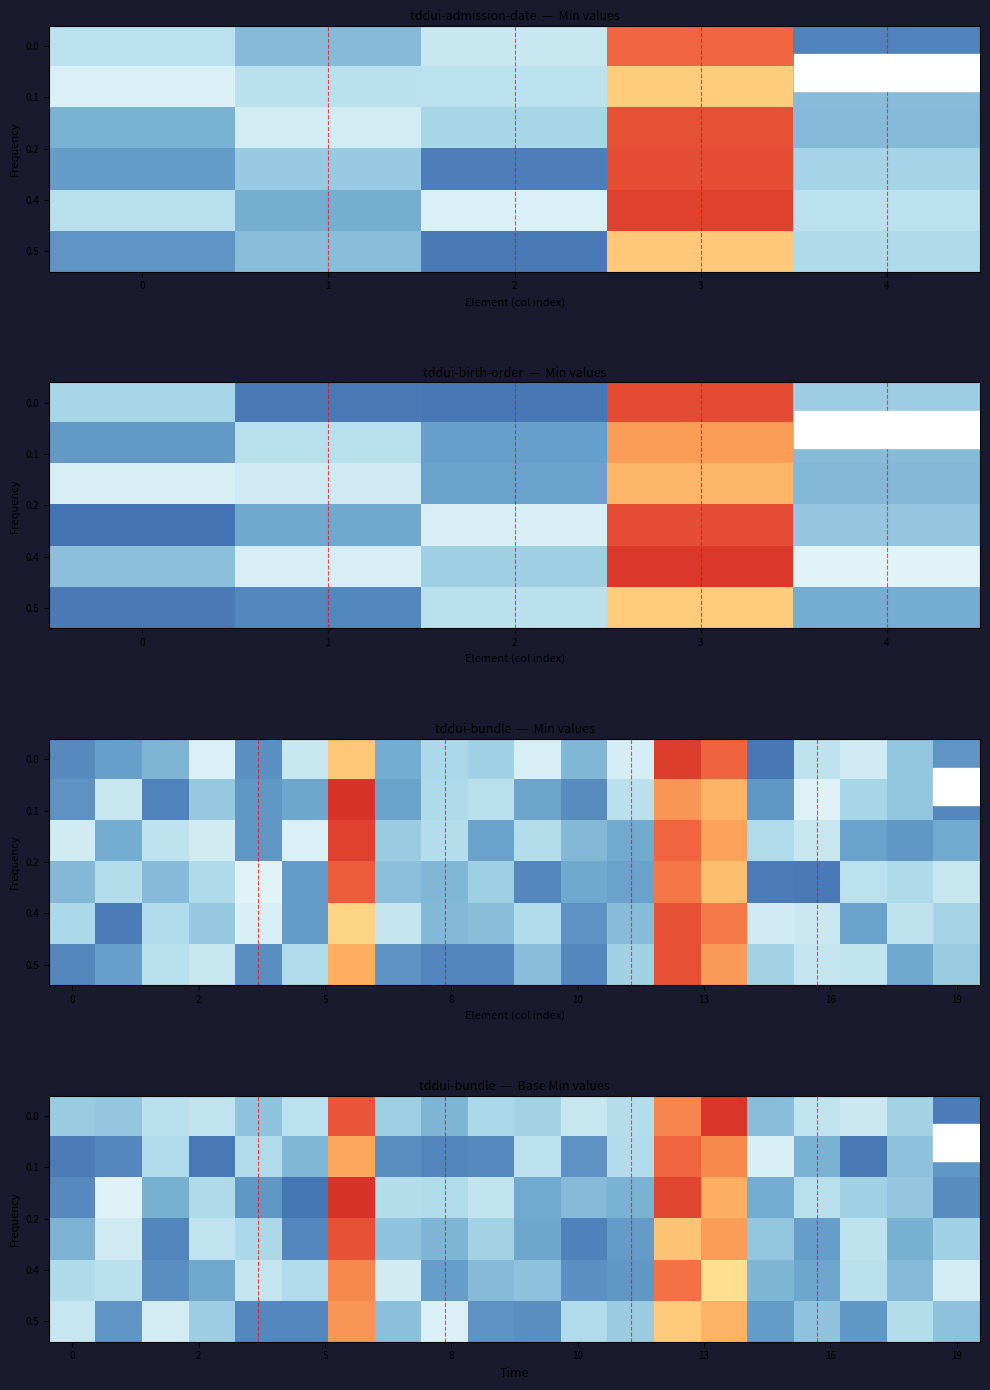

At which category is the sum across all series the highest?

6